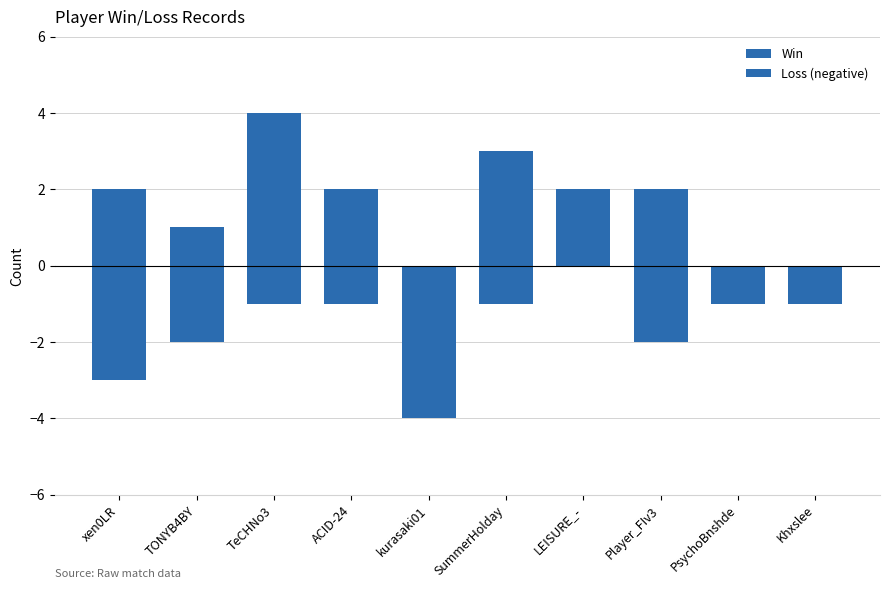

What are all the series names shown in the legend?

Win, Loss (negative)